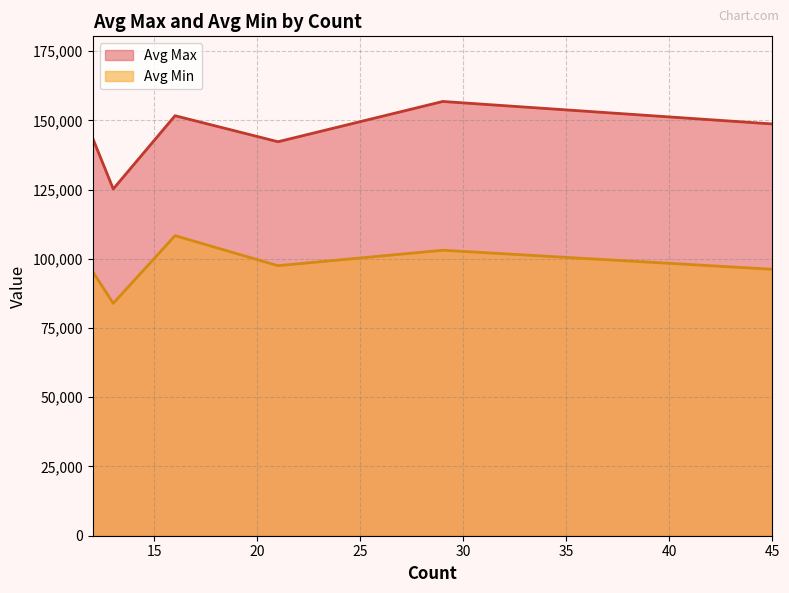

What is the average value of the Avg Max series?

144721.0